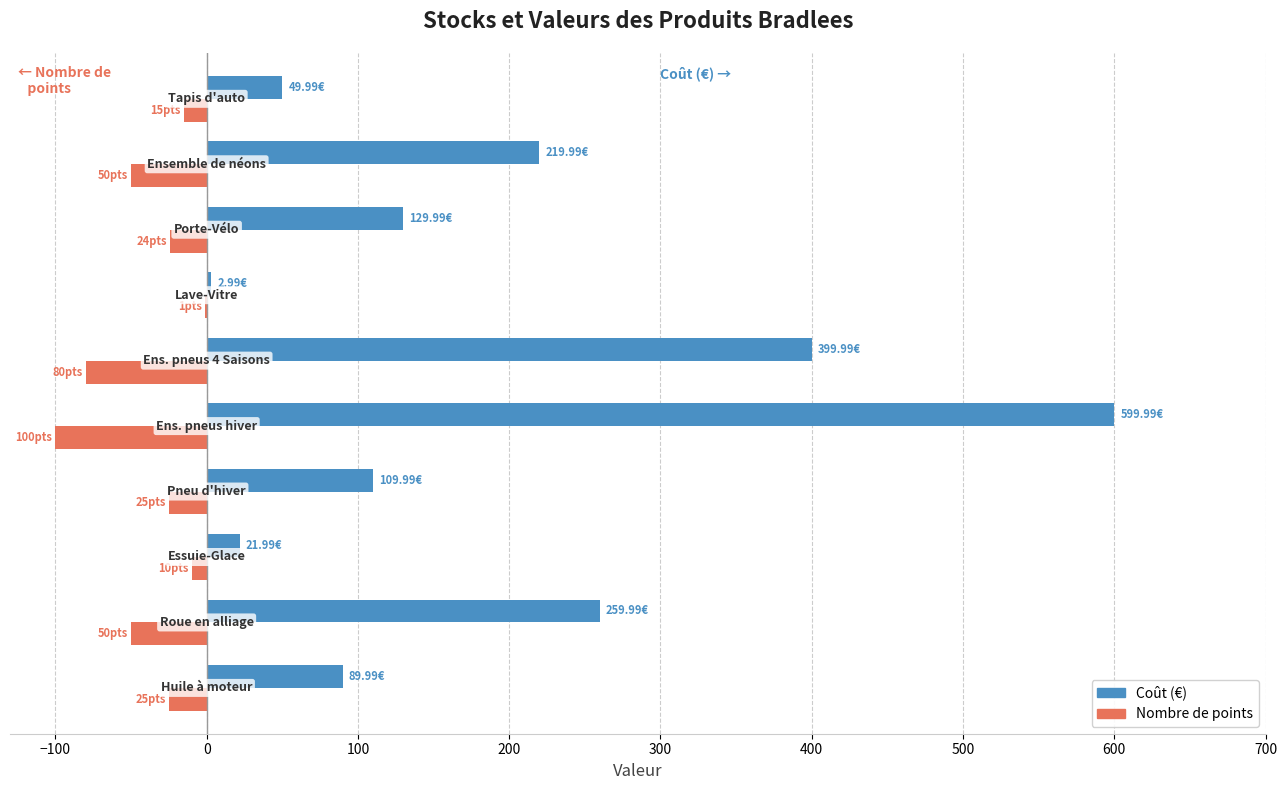

What is the sum of all Coût (€) values?

1884.9